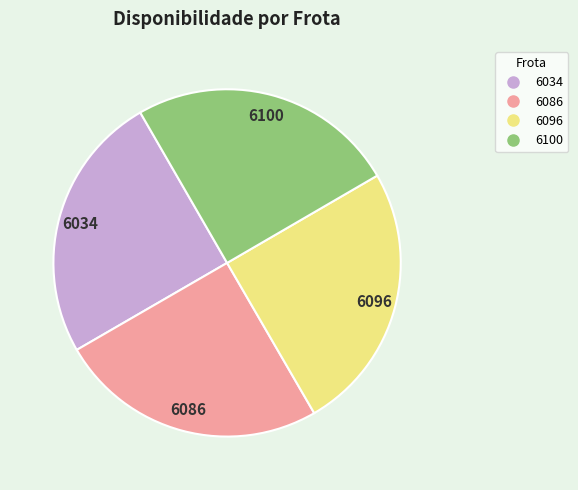

Does 6034 represent more than half of the total?

No